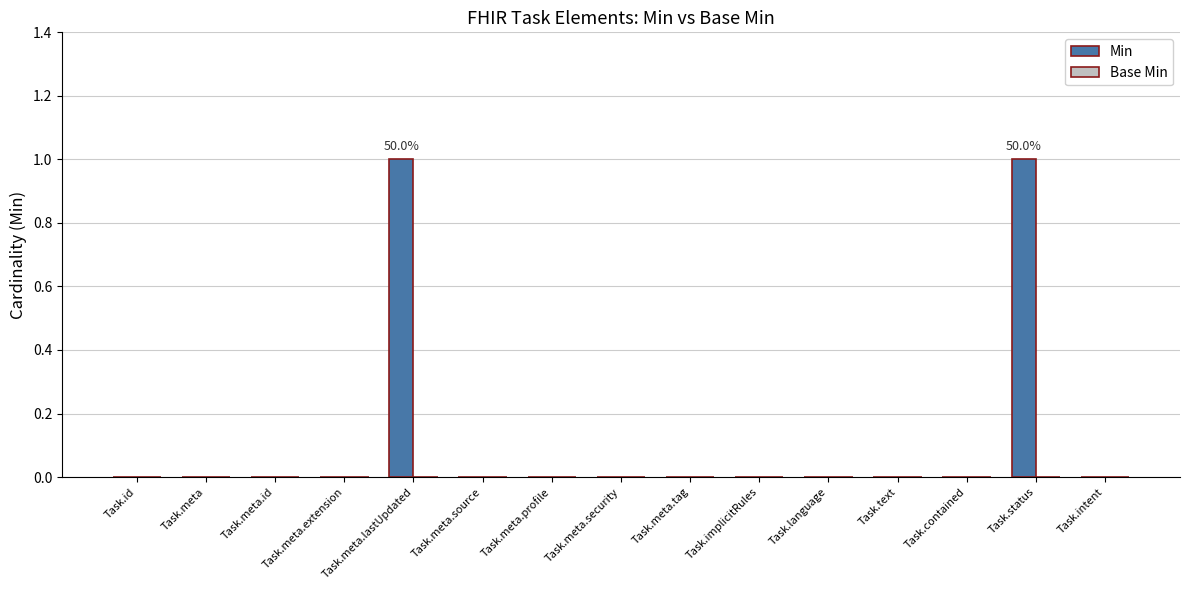

The chart shows a value of 0 at Task.meta. True or false?

True